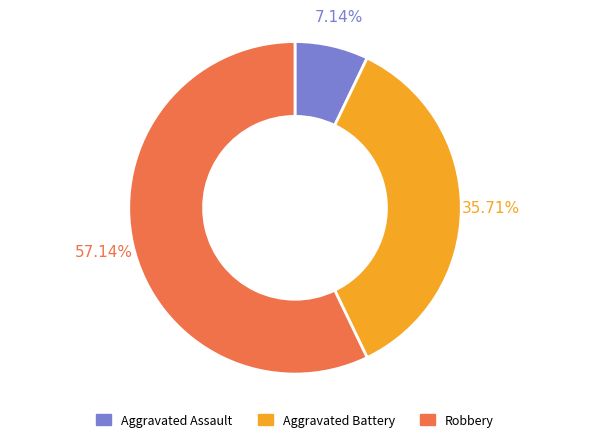

True or false: Aggravated Battery accounts for 36% of the total.

True